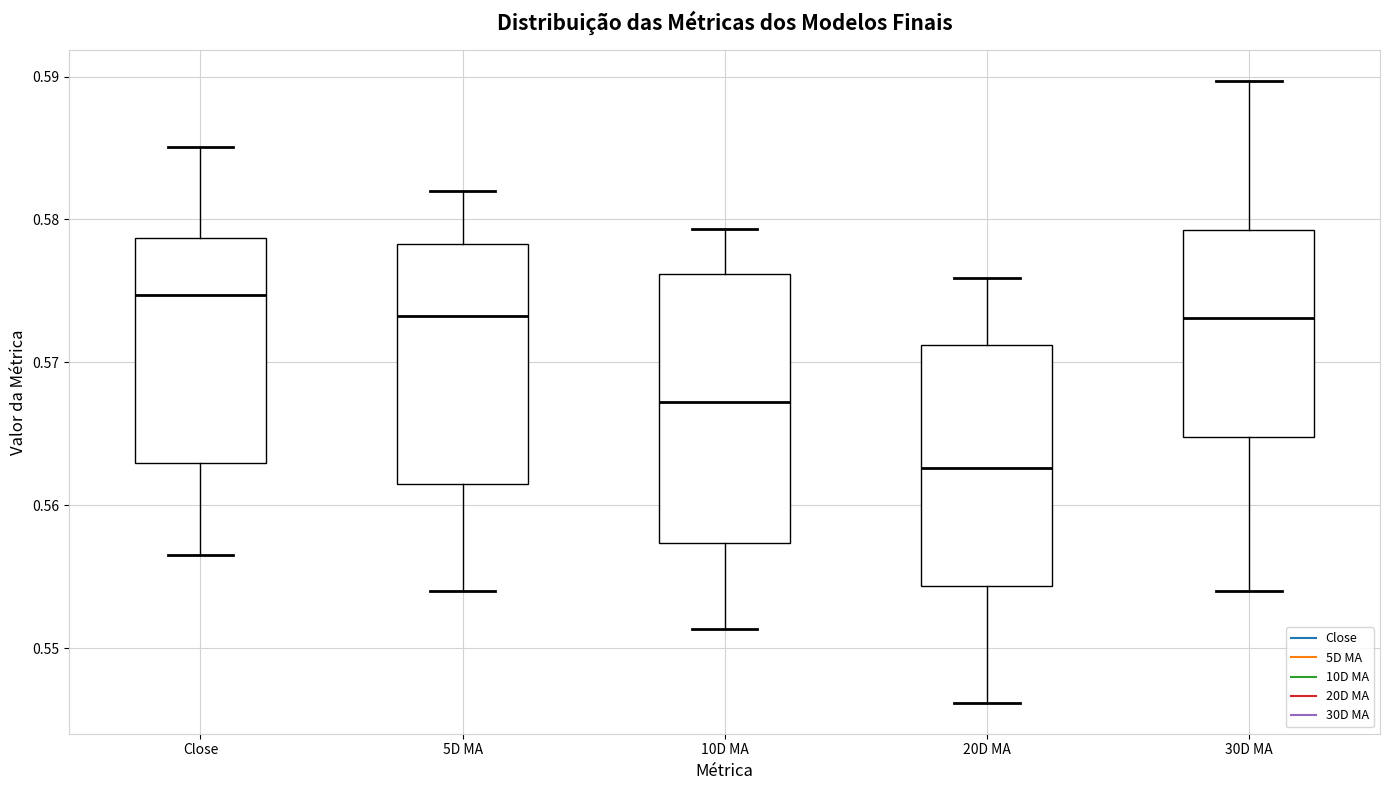

Reading left to right, transcribe this box plot: for each box, give where its median line is, the range the box spans, and where its two whiskers end, as read against the y-axis. The values are not printed on the chart, so give them approximately, as read against the axis.

Close: median 0.575, box 0.563 to 0.579, whiskers 0.557 to 0.585
5D MA: median 0.573, box 0.562 to 0.578, whiskers 0.554 to 0.582
10D MA: median 0.567, box 0.557 to 0.576, whiskers 0.551 to 0.579
20D MA: median 0.563, box 0.554 to 0.571, whiskers 0.546 to 0.576
30D MA: median 0.573, box 0.565 to 0.579, whiskers 0.554 to 0.590